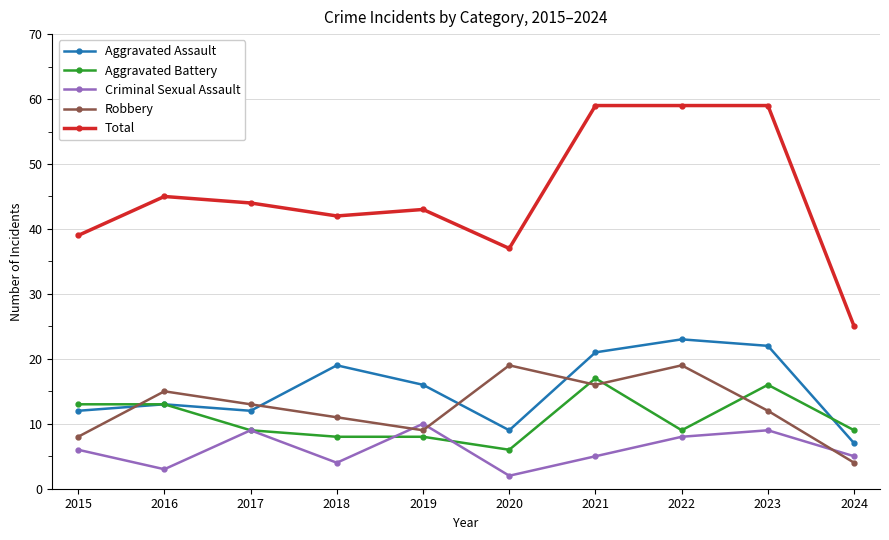

What is the value of the Aggravated Assault point at the 9th from the left?

22